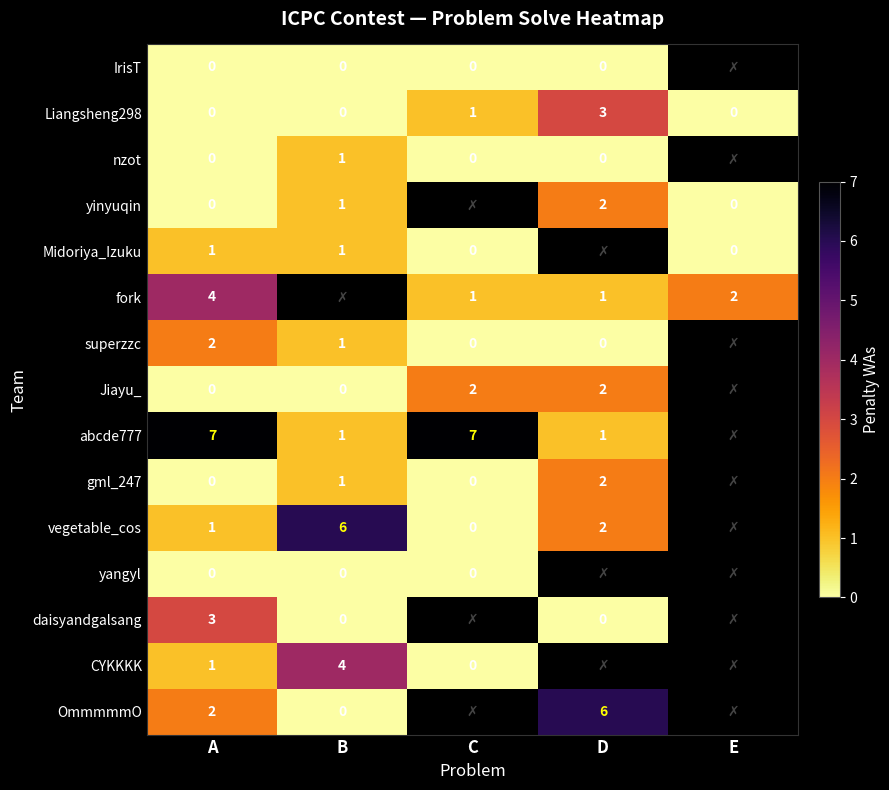

Is the value of Jiayu_ at D greater than the value of daisyandgalsang at B?

Yes